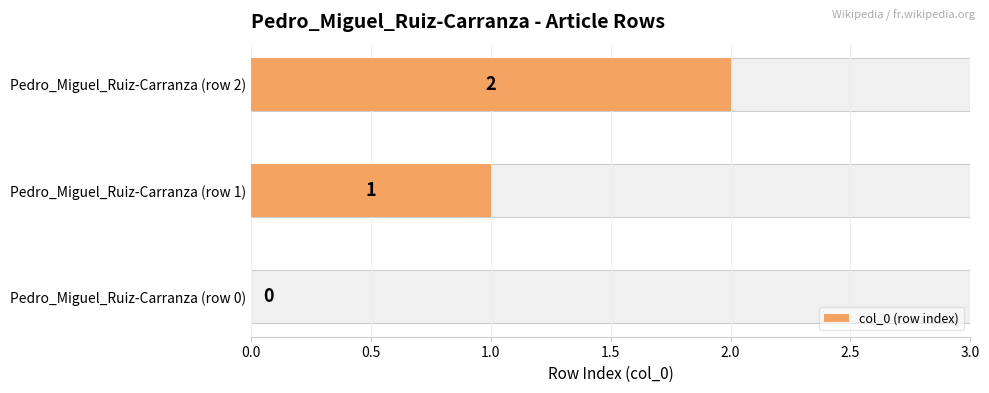

What is the change in value from Pedro_Miguel_Ruiz-Carranza (row 1) to Pedro_Miguel_Ruiz-Carranza (row 2)?

+1